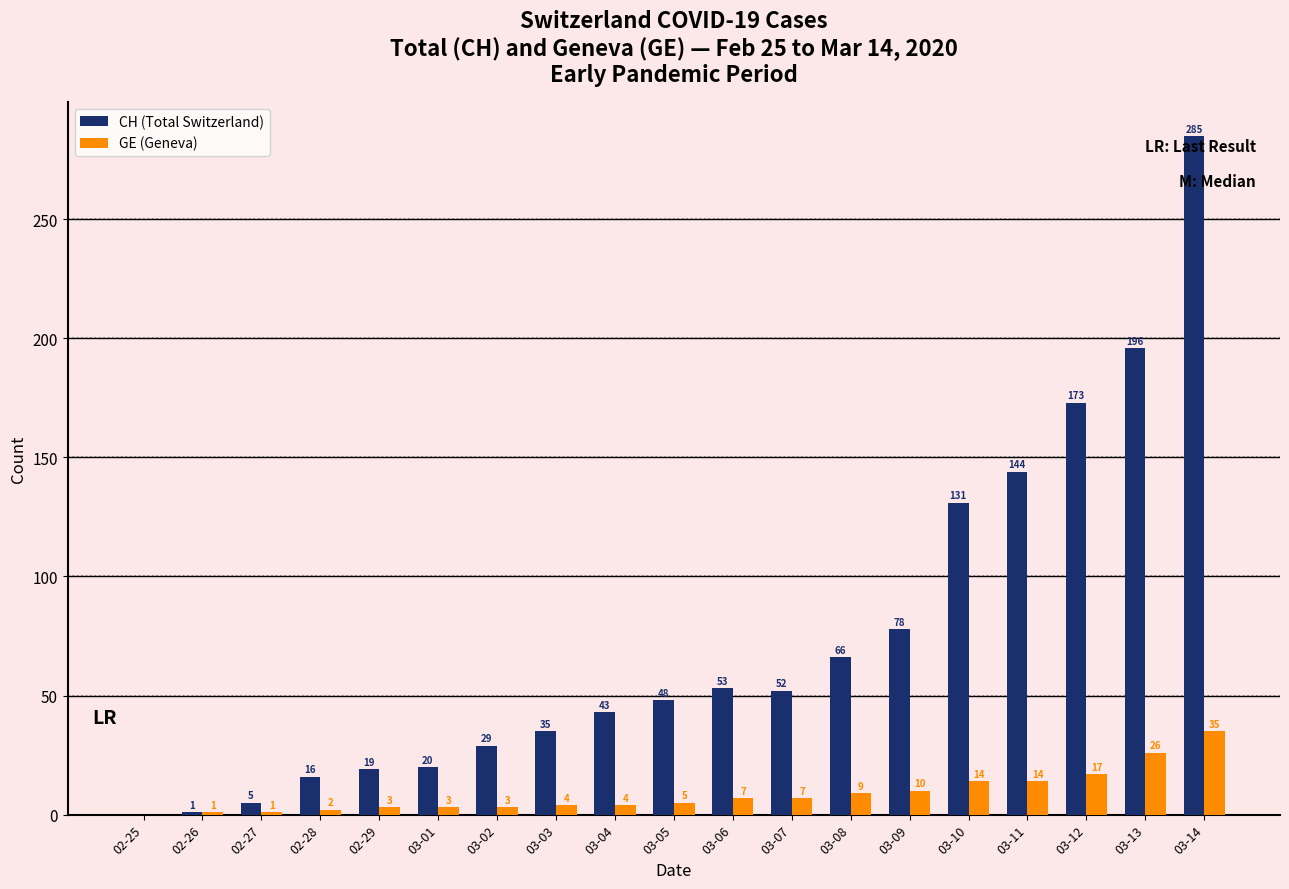

What are all the series names shown in the legend?

CH (Total Switzerland), GE (Geneva)